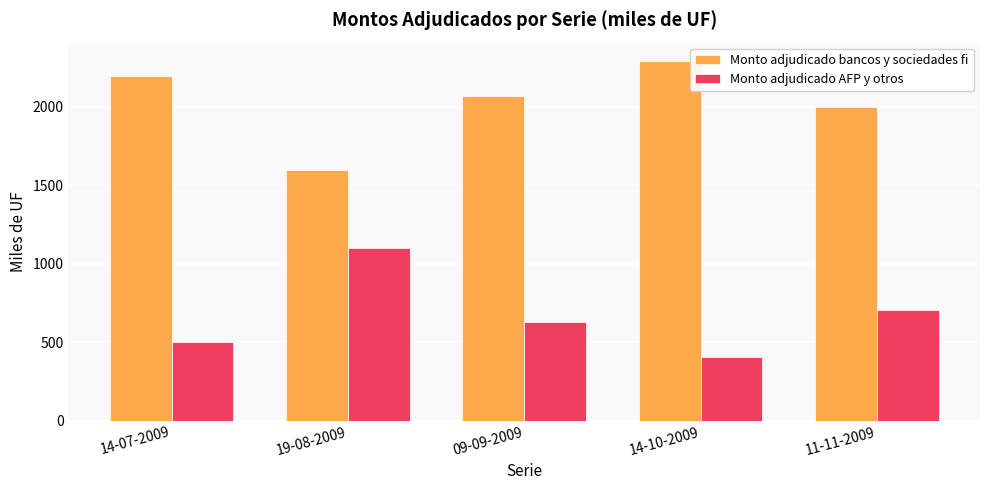

True or false: Monto adjudicado AFP y otros has a value of 500 at 14-07-2009.

True